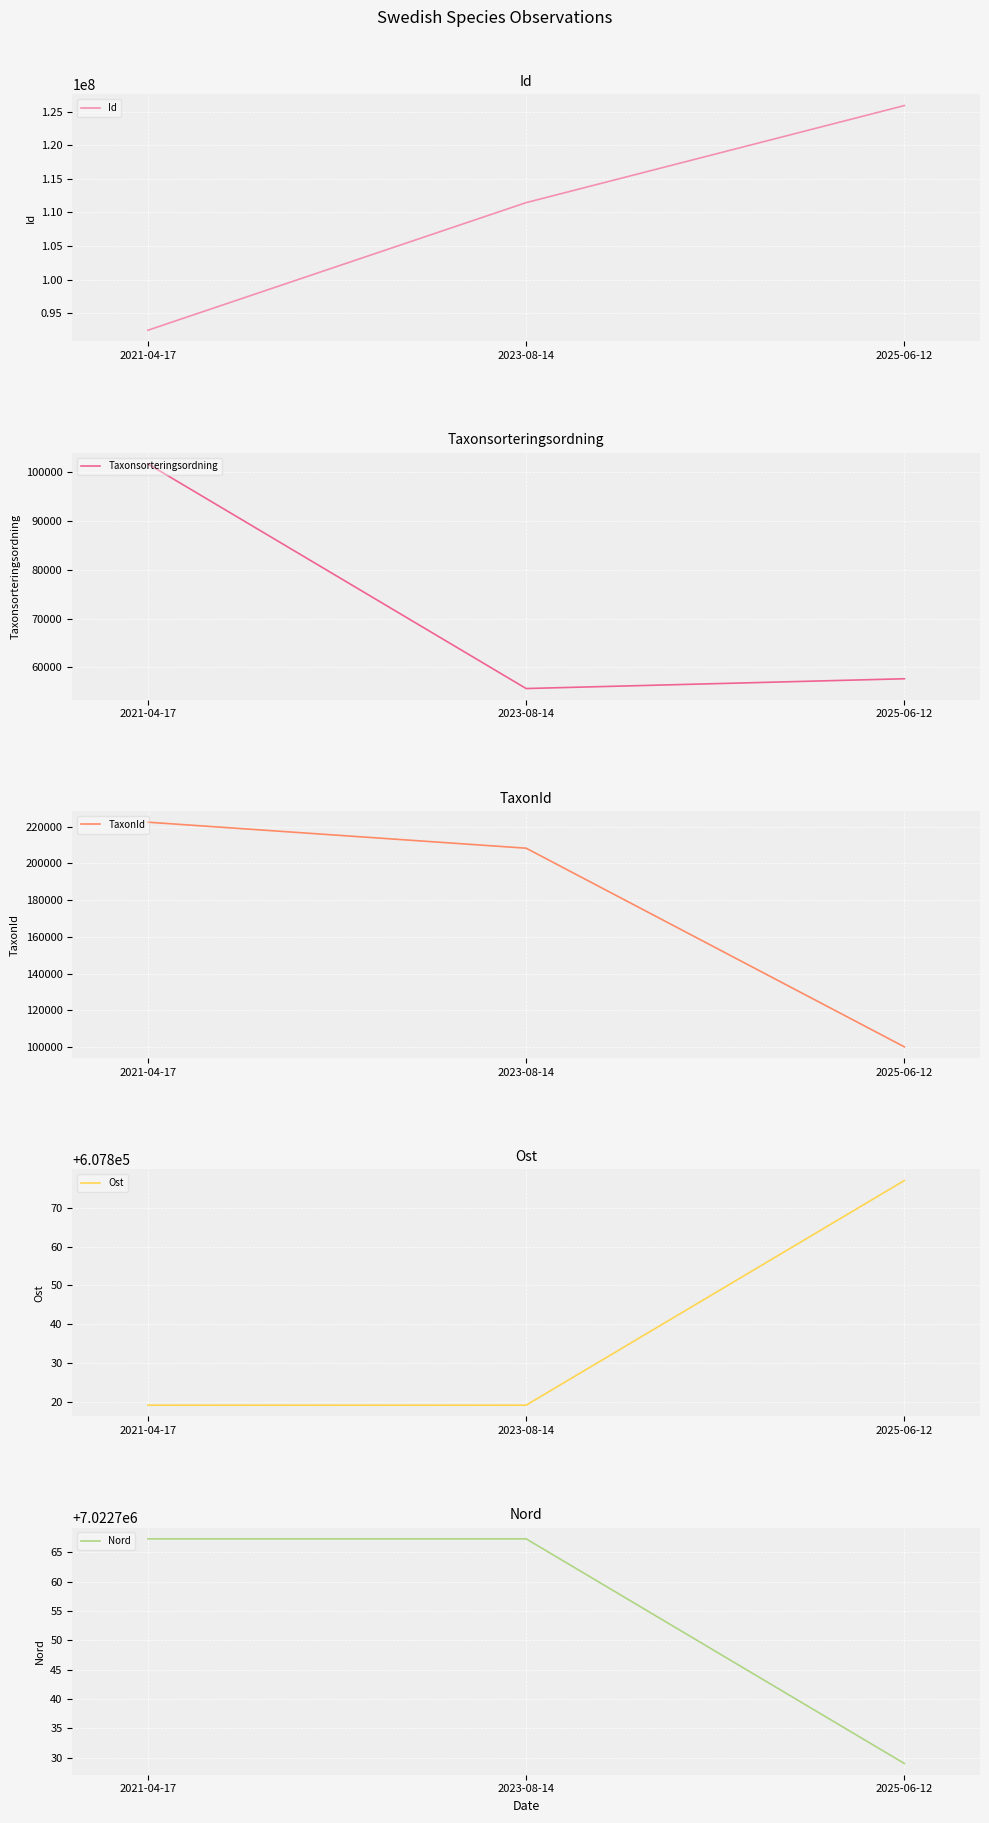

Is this an area chart (filled region under the line)?

No